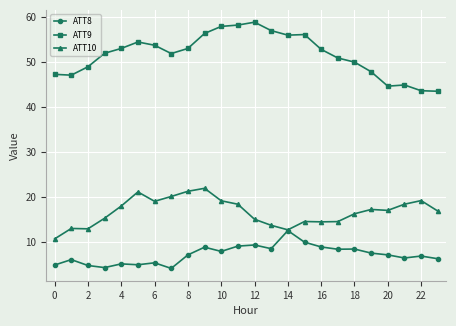

At how many categories does at least one series exceed 42?

24